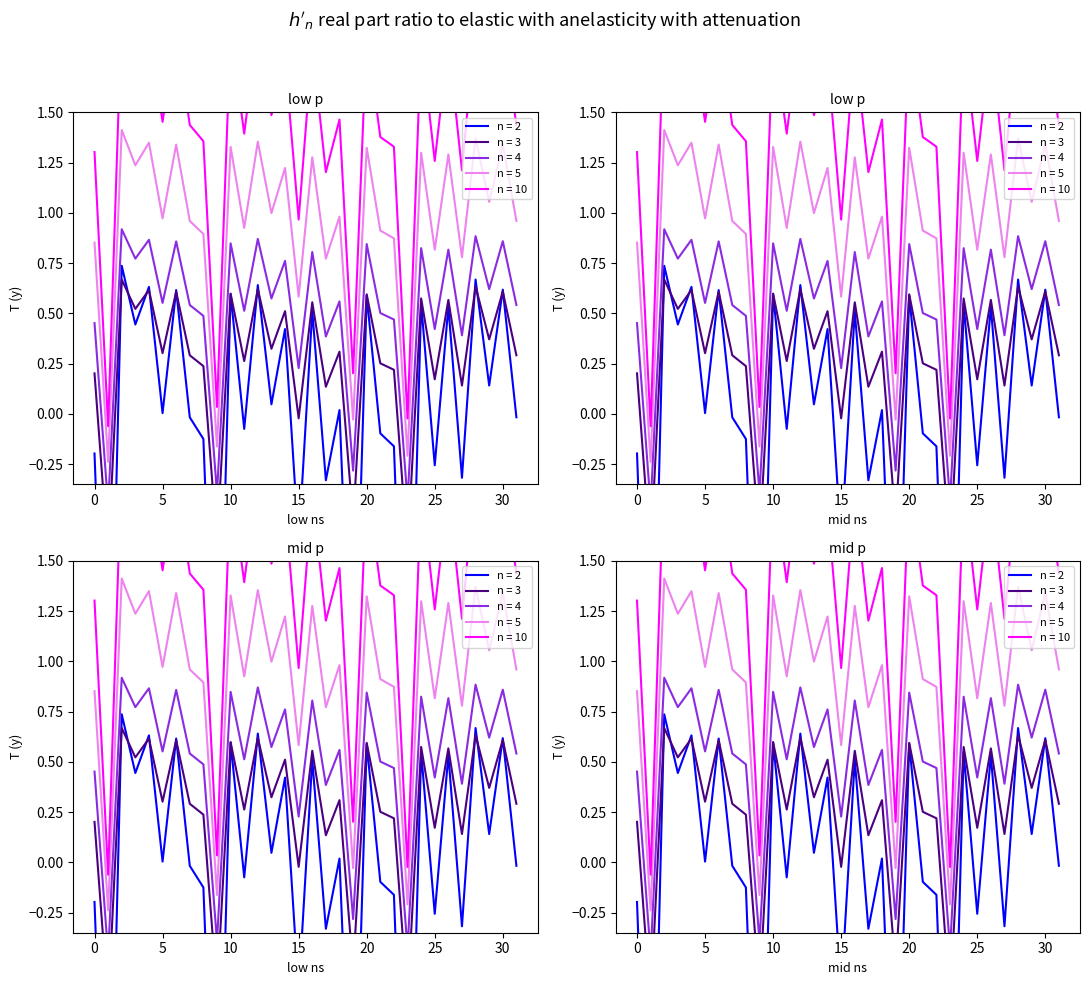

What is the approximate value at 20?

0.6